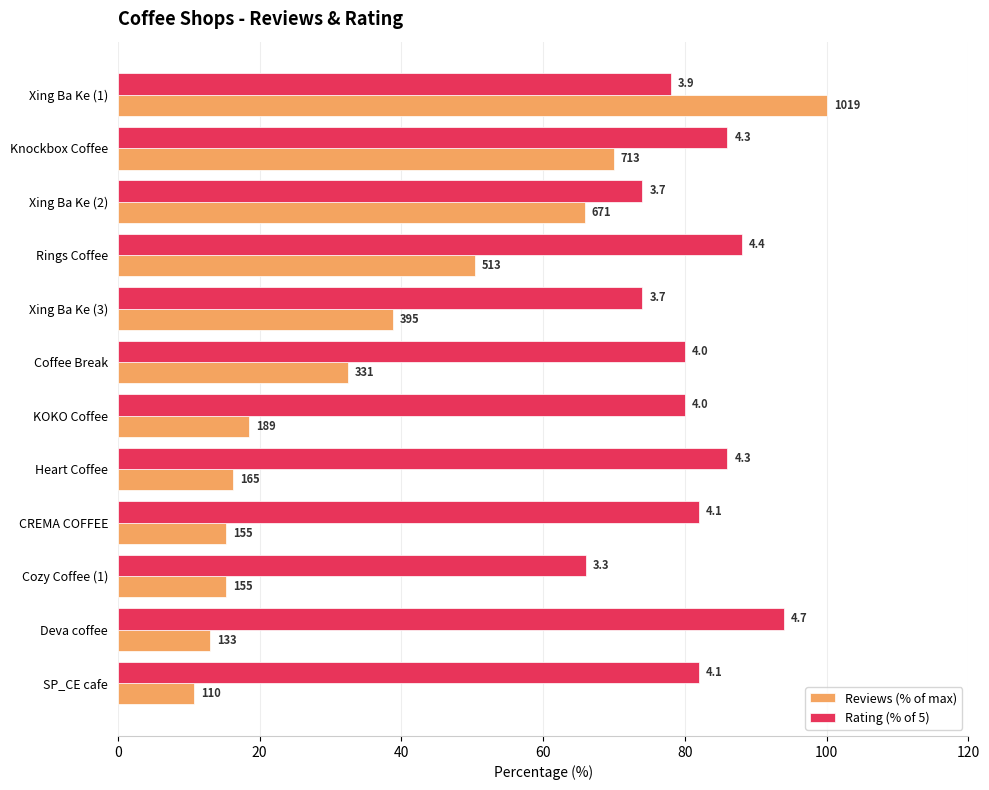

Reading left to right, transcribe all the data shown in this chart.

Reviews (% of max): 100.0	70.0	65.8	50.3	38.8	32.5	18.5	16.2	15.2	15.2	13.1	10.8
Rating (% of 5): 78.0	86.0	74.0	88.0	74.0	80.0	80.0	86.0	82.0	66.0	94.0	82.0